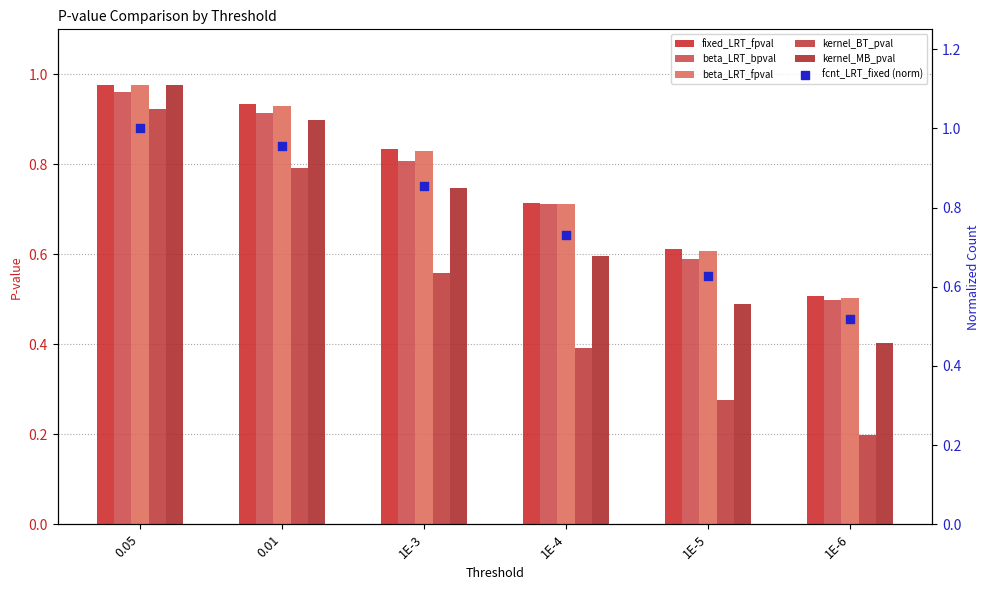

At which category is the sum across all series the highest?

0.05